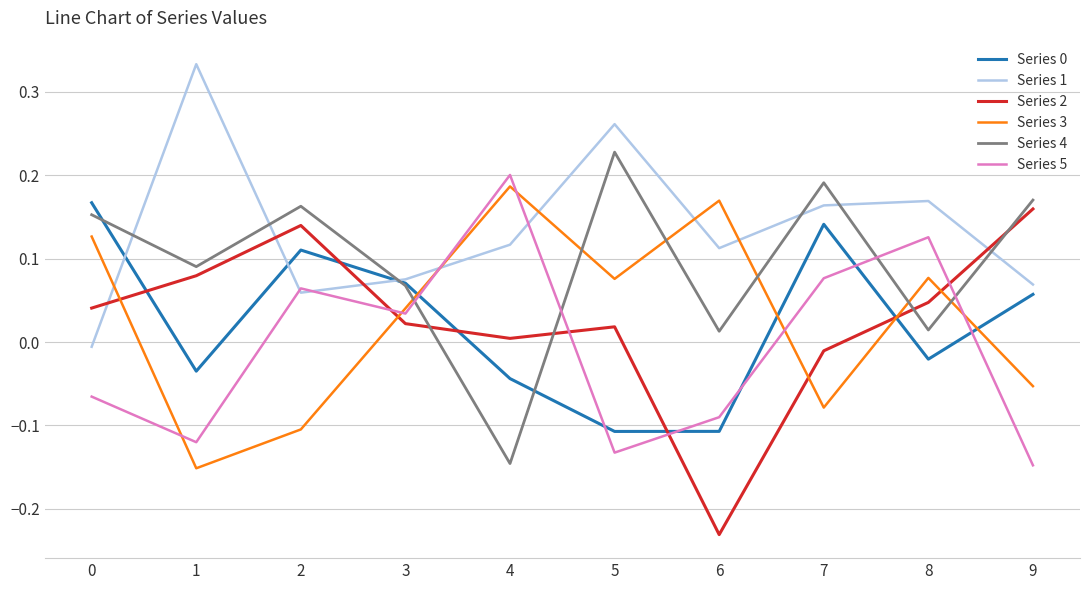

Which series changed the most between 3 and 9?

Series 5